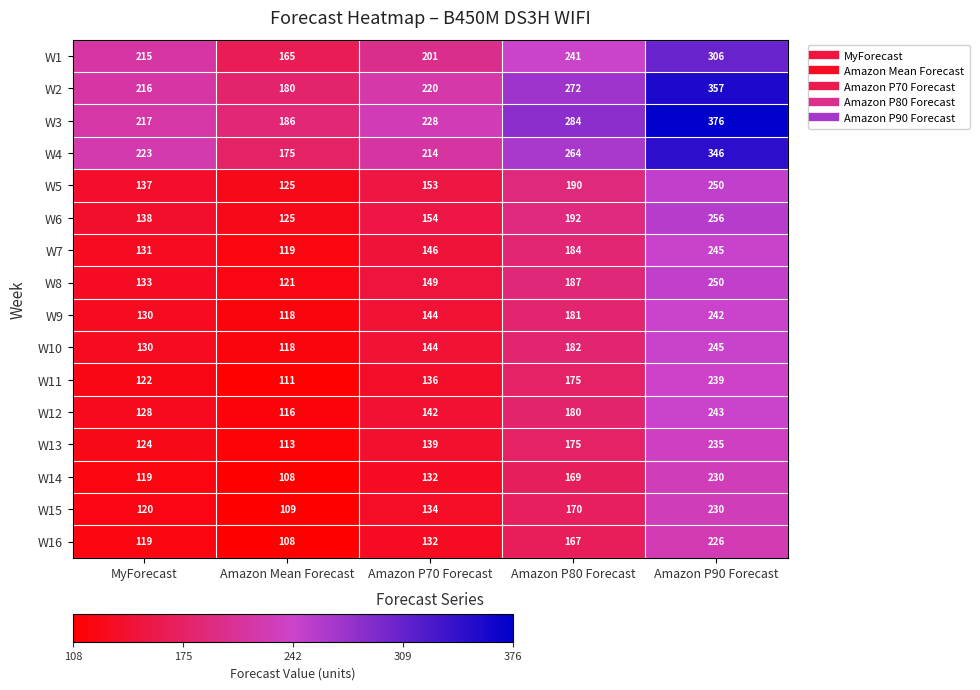

What is the spread (max minus min) of values at Amazon Mean Forecast?

78